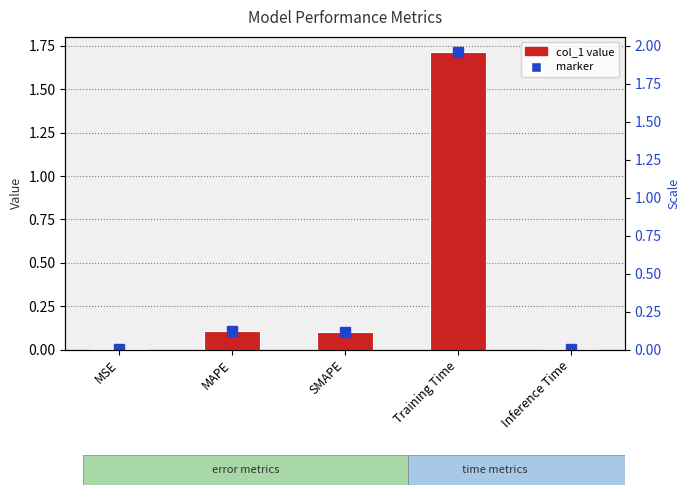

What position from the right is Training Time?

2